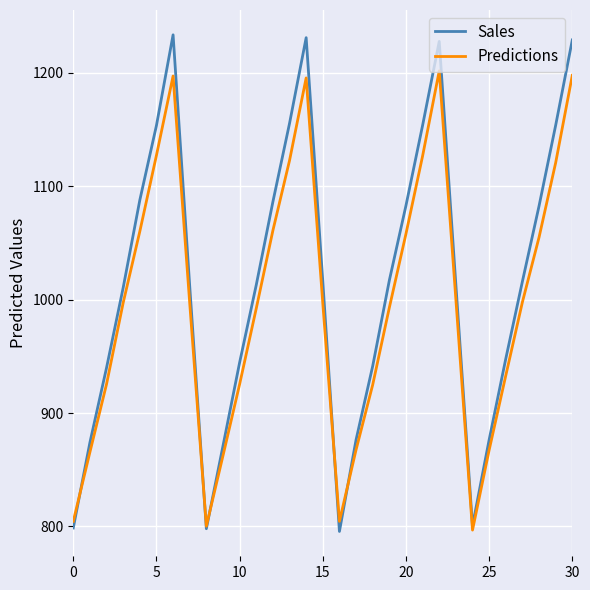

Which series has the largest range (max minus min)?

Sales